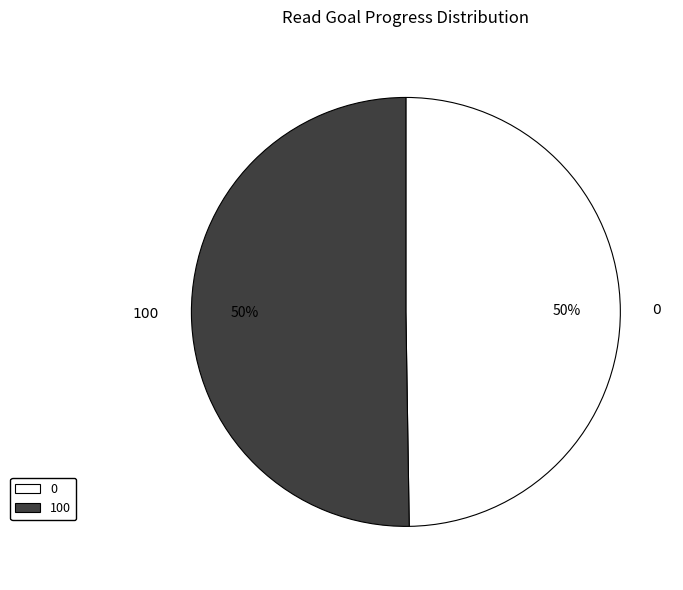

How many segments does this pie chart have?

2